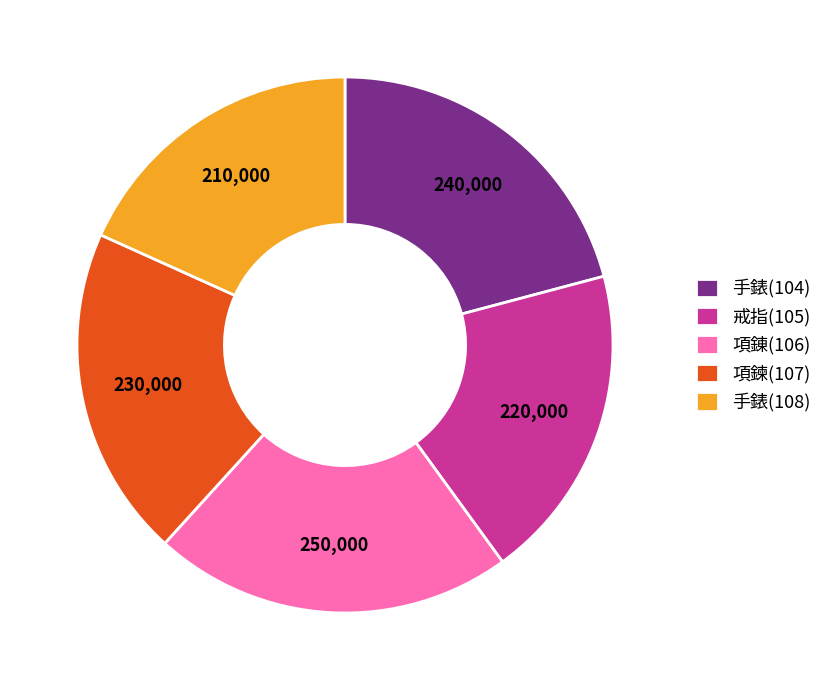

What is the largest slice in the pie chart?

項錬(106)